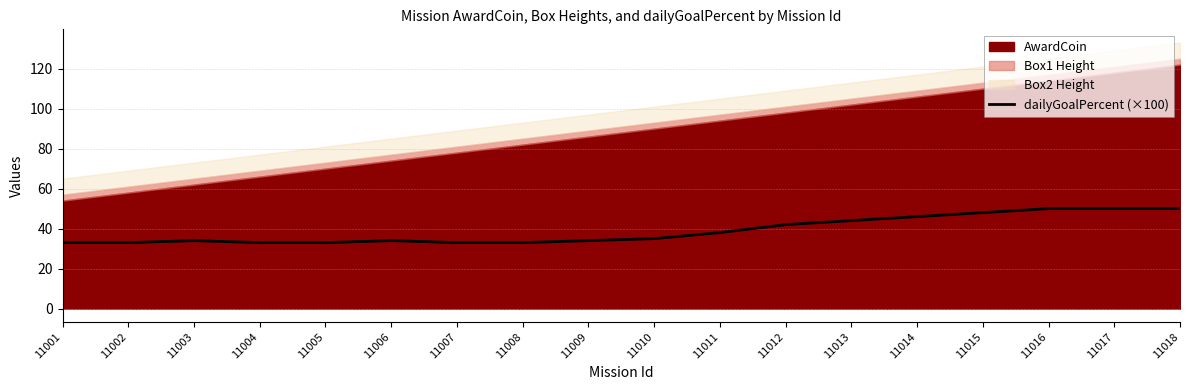

Count the number of categories in the chart.

18